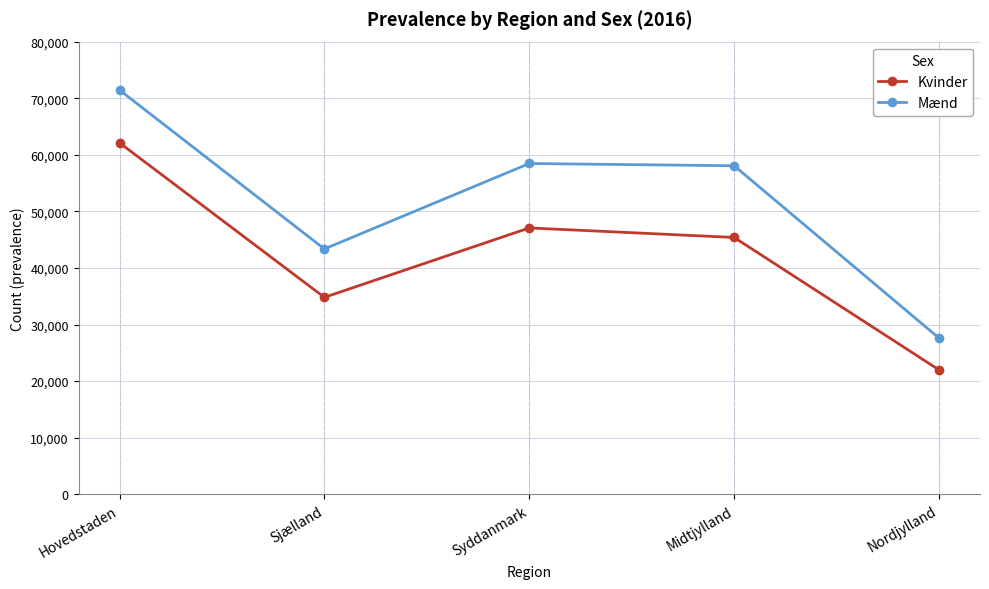

At how many categories does at least one series exceed 29658?

4